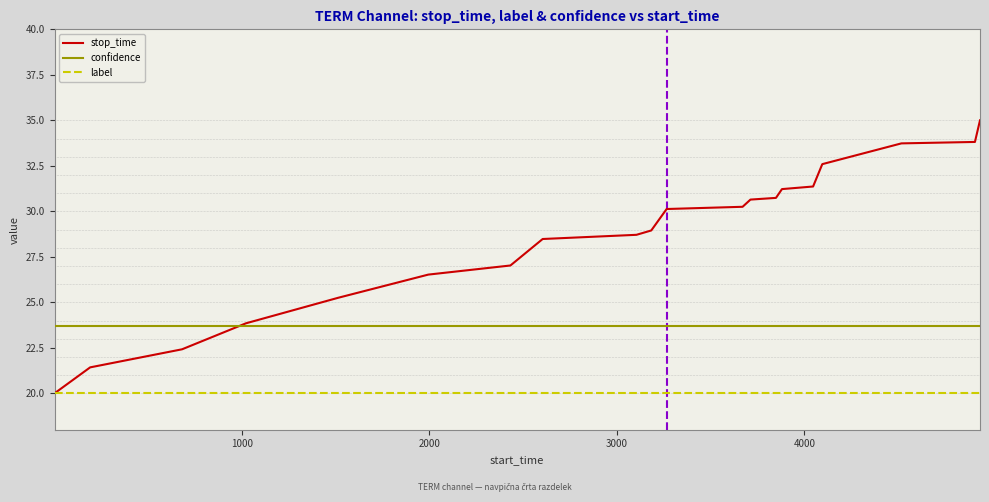

Which series has the largest total across all categories?

stop_time